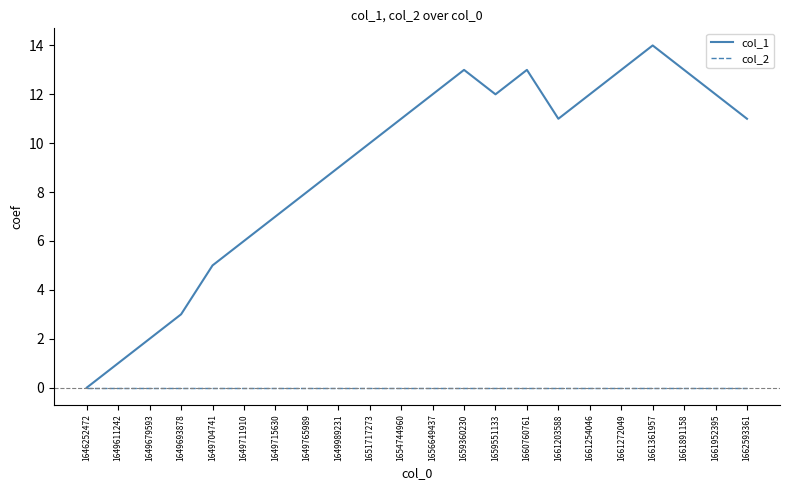

Rank the series by their average value, from highest to lowest.

col_1, col_2